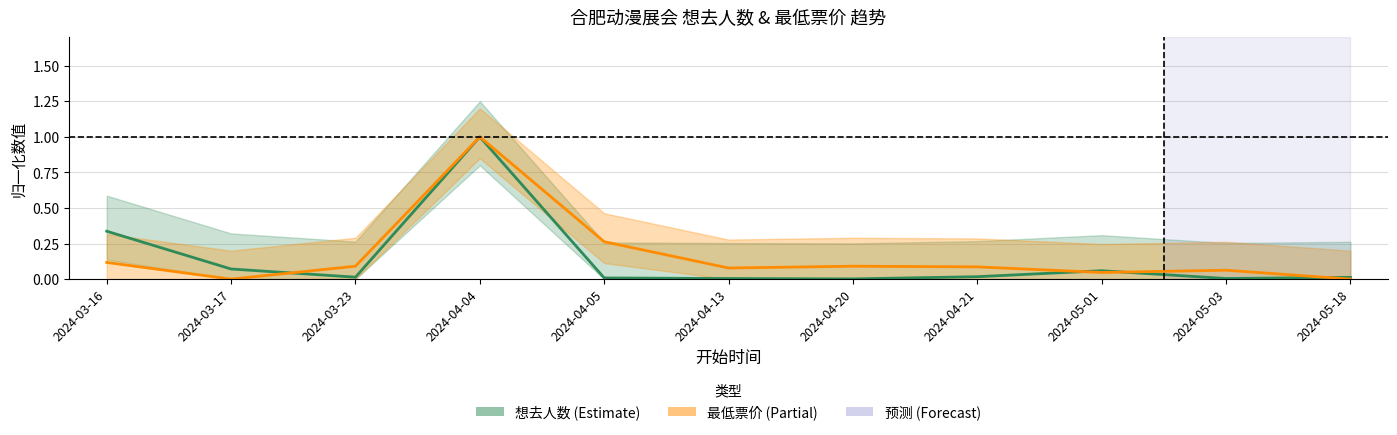

At how many categories does at least one series exceed 0?

11